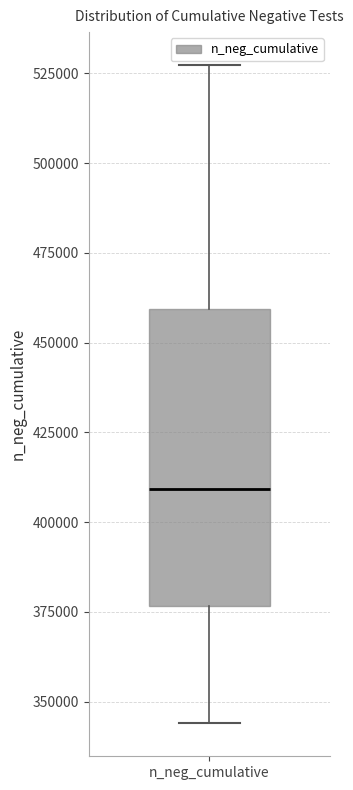

Transcribe this box plot: give where the median line is, the range the box spans, and where the two whiskers end, as read against the y-axis. The values are not printed on the chart, so give them approximately, as read against the axis.

median 410000, box 375000 to 460000, whiskers 345000 to 525000